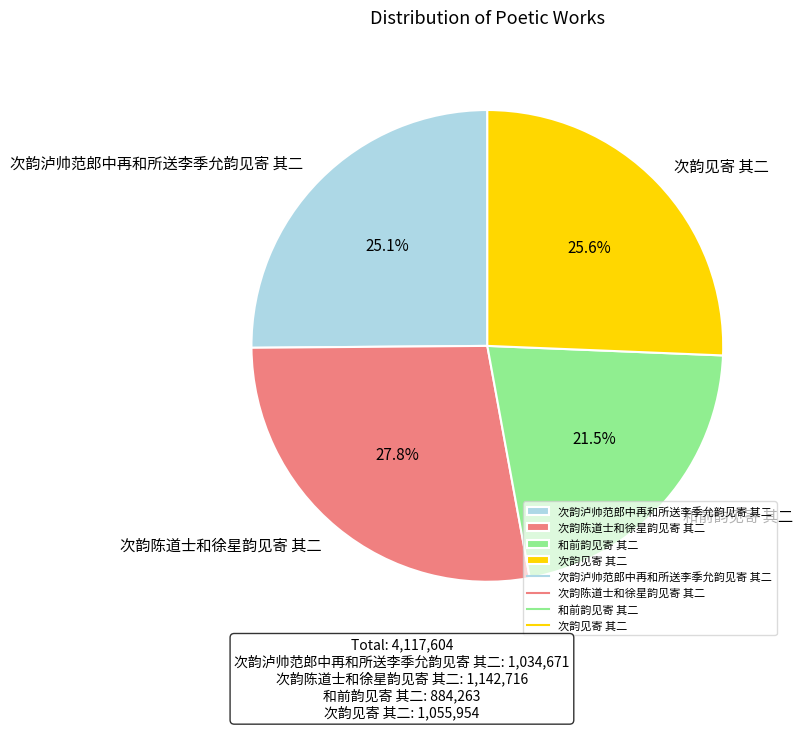

Is it true that 次韵见寄 其二 is 17% of the pie?

False